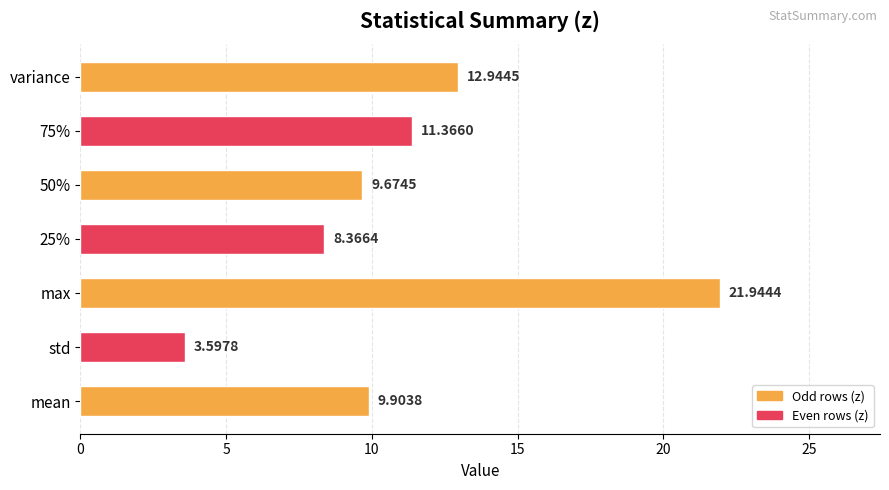

What is the change in value from std to 25%?

+4.8